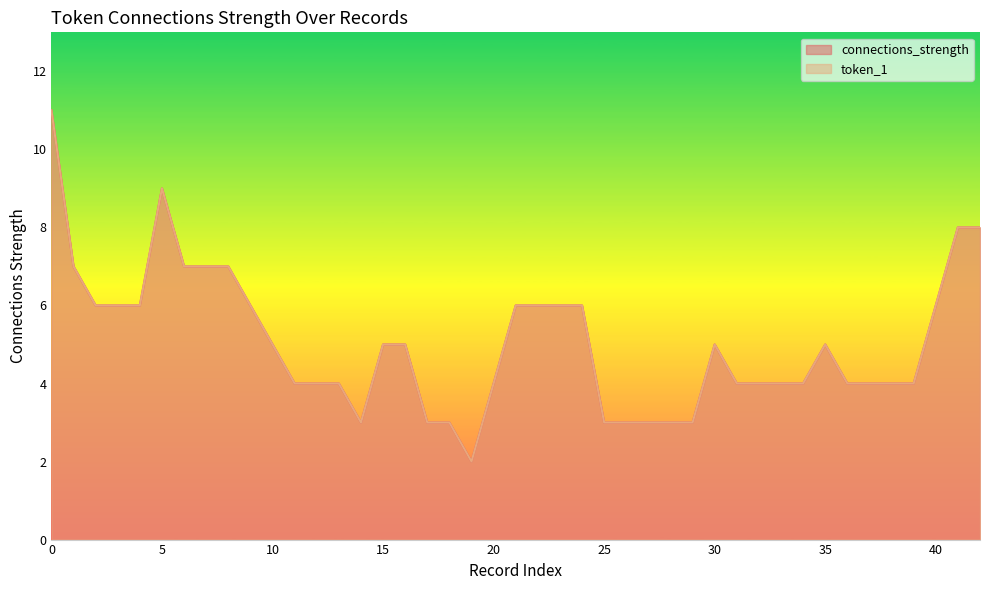

The connections_strength series shows 6 at 0. True or false?

False